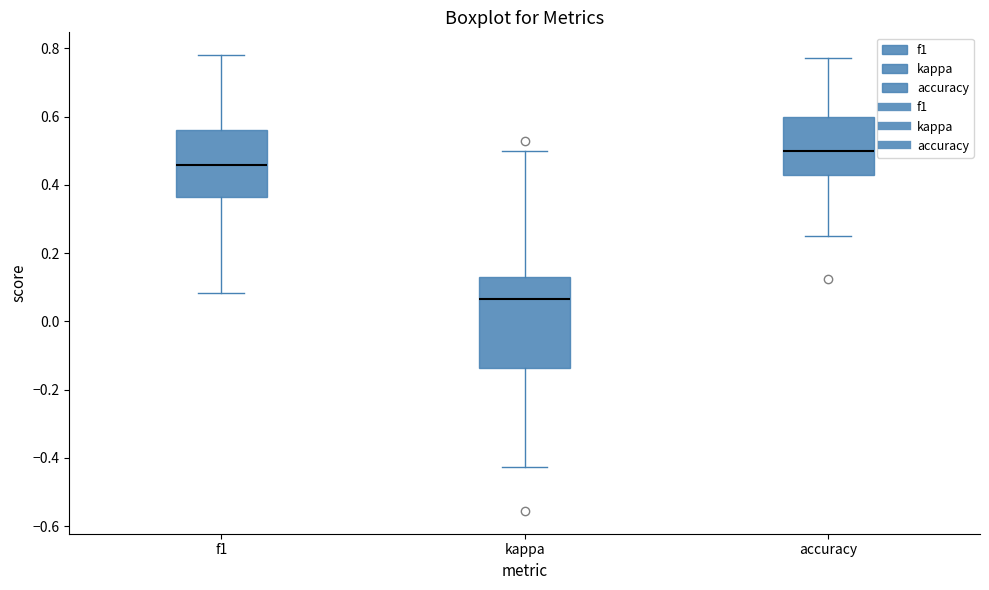

Reading left to right, transcribe this box plot: for each box, give where its median line is, the range the box spans, and where its two whiskers end, as read against the y-axis. The values are not printed on the chart, so give them approximately, as read against the axis.

f1: median 0.46, box 0.36 to 0.56, whiskers 0.08 to 0.78
kappa: median 0.06, box -0.14 to 0.12, whiskers -0.42 to 0.50
accuracy: median 0.50, box 0.42 to 0.60, whiskers 0.26 to 0.78